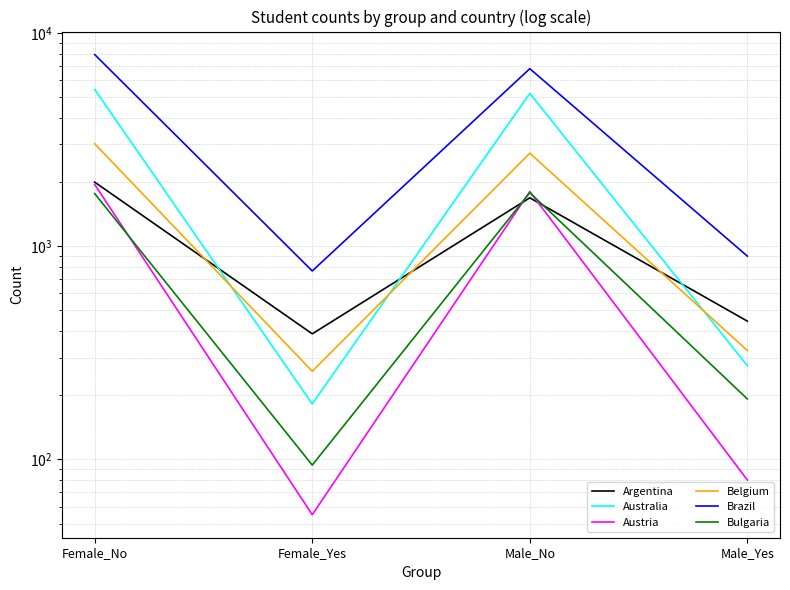

True or false: Argentina and Austria cross at least once.

True